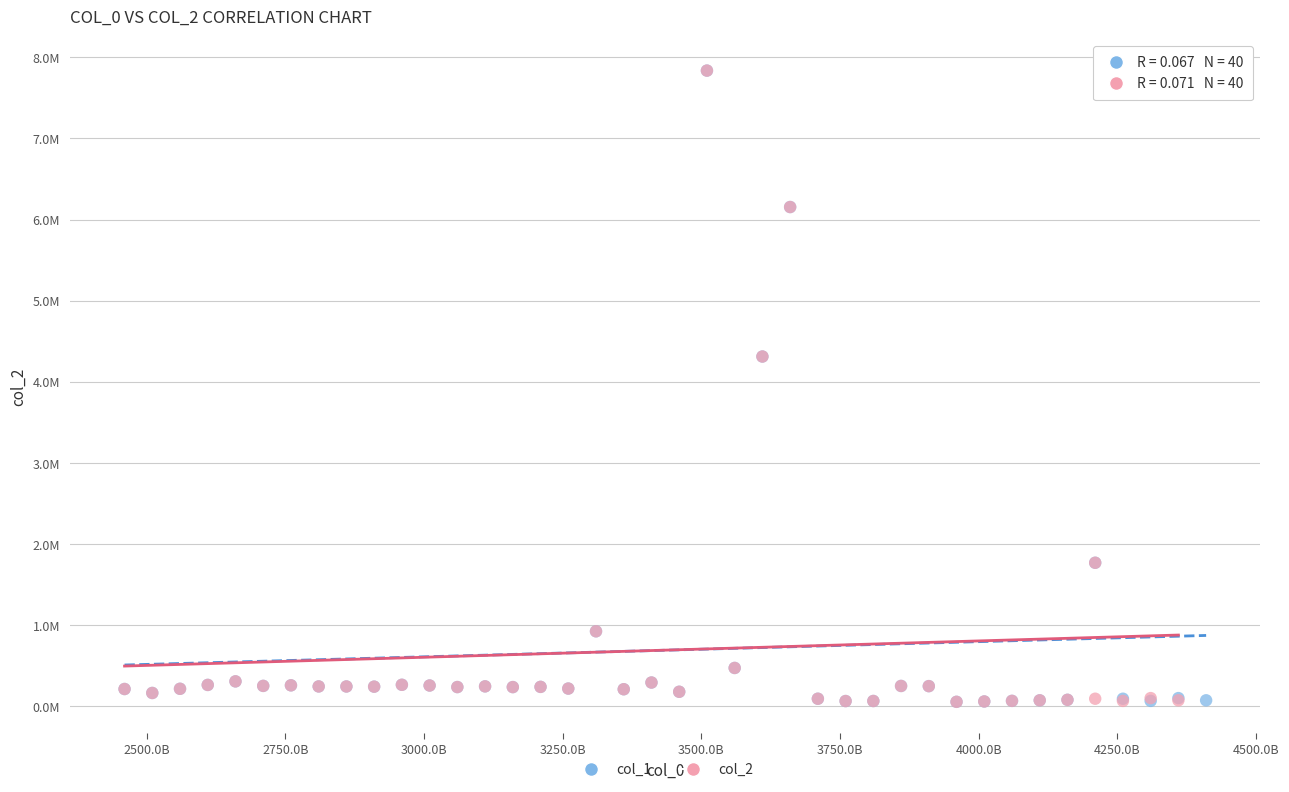

What are all the series names shown in the legend?

col_1, col_2